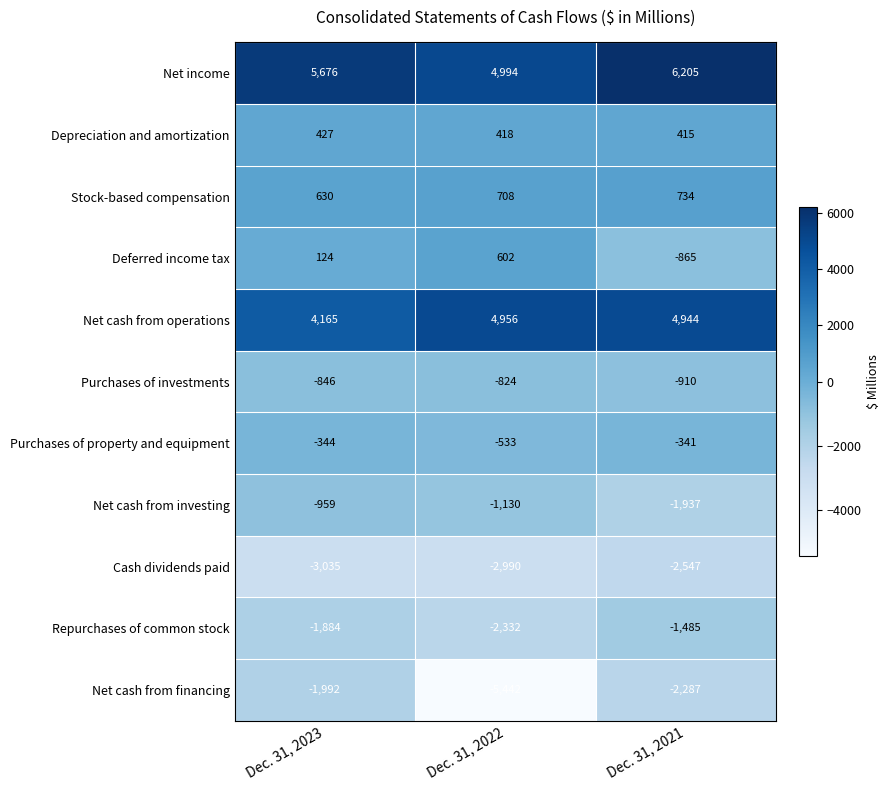

At which category is the sum across all series the highest?

Dec. 31, 2023